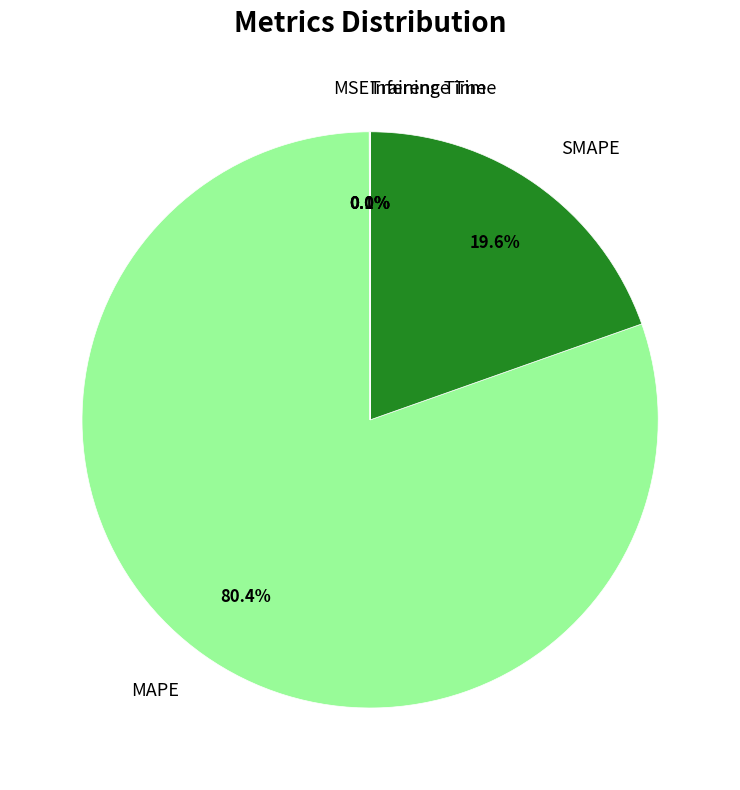

To the nearest percent, what is the difference between the largest and smallest slice percentages?

80%